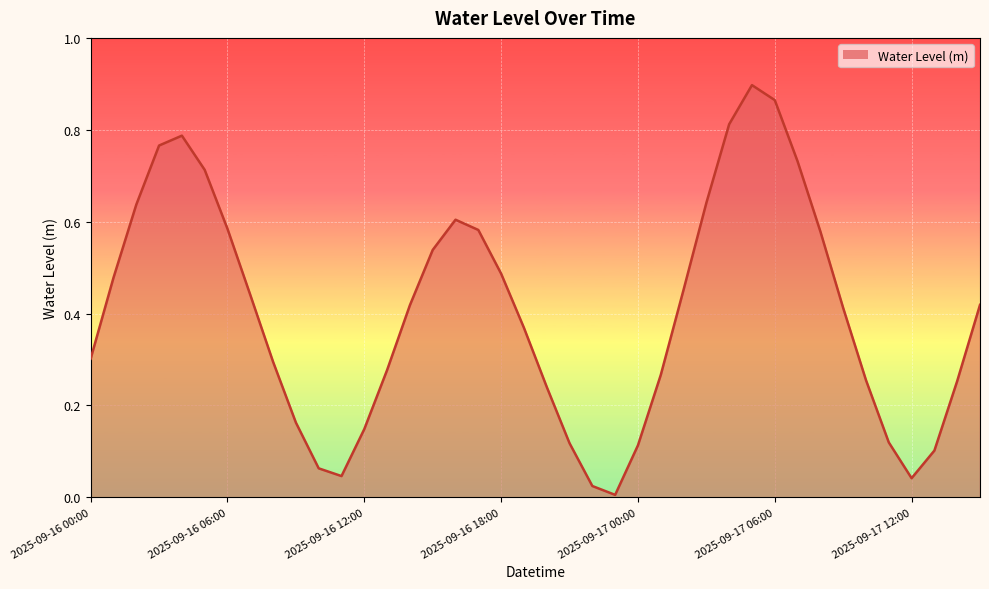

Does the chart have visible grid lines?

Yes